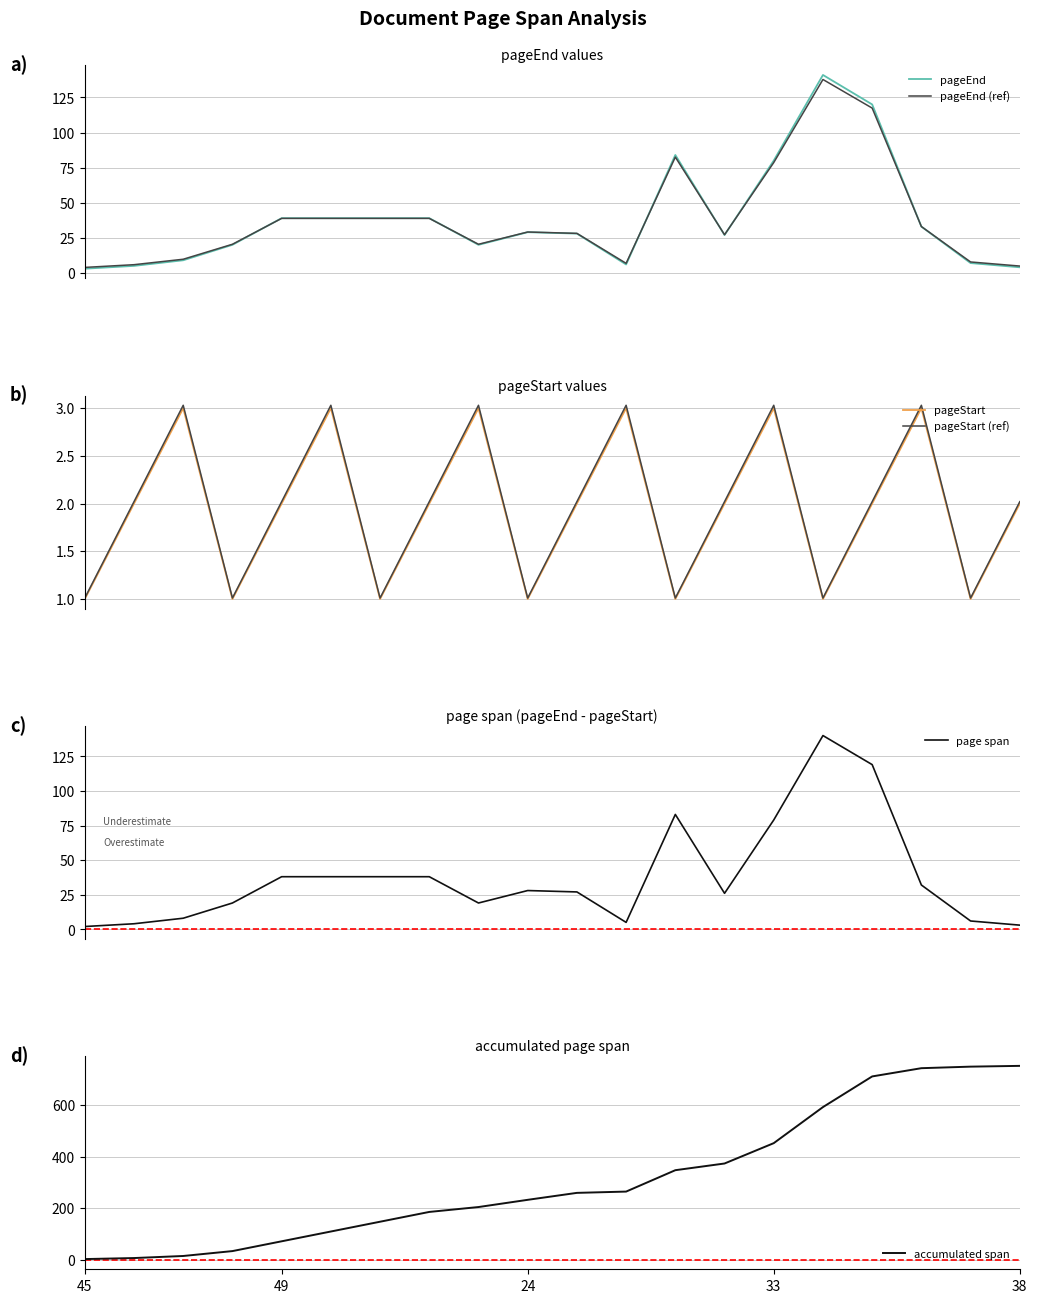

How many lines are shown in the chart?

6